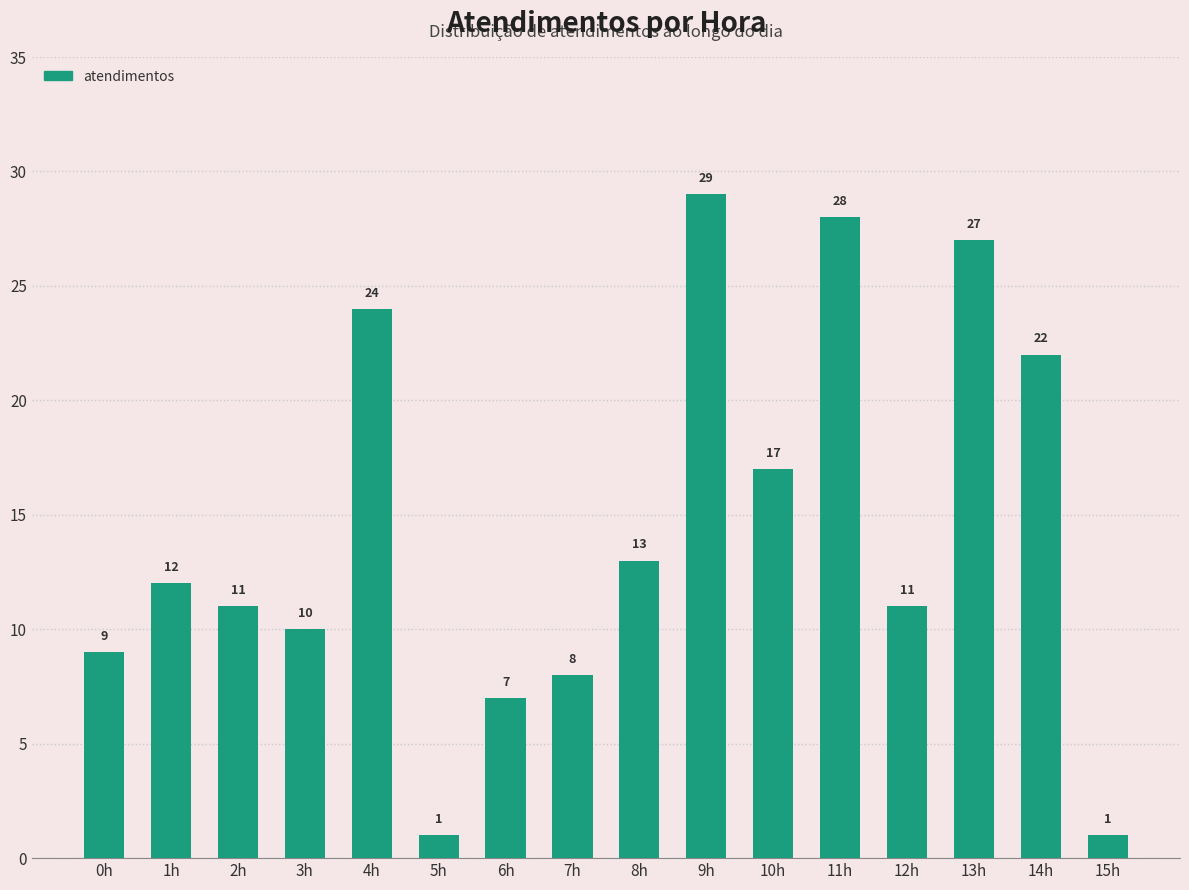

The value at 12h is 17. True or false?

False